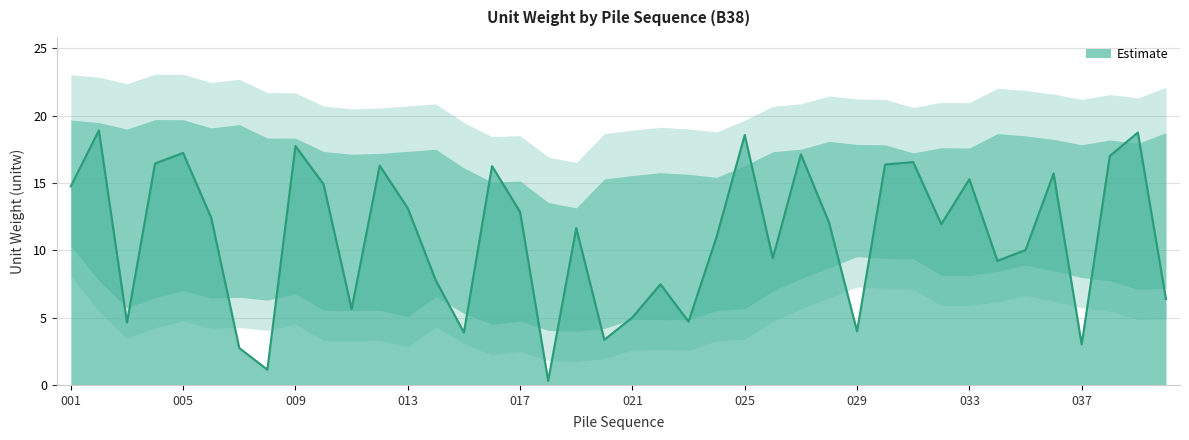

Does the chart have visible grid lines?

Yes